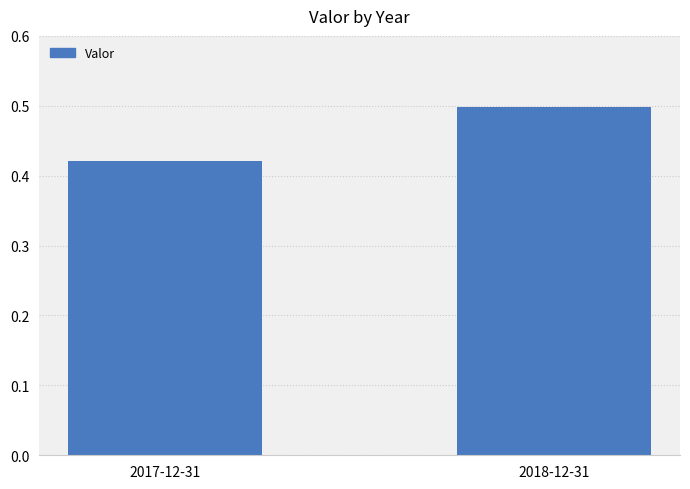

True or false: the data shows 0.5 at 2018-12-31.

True